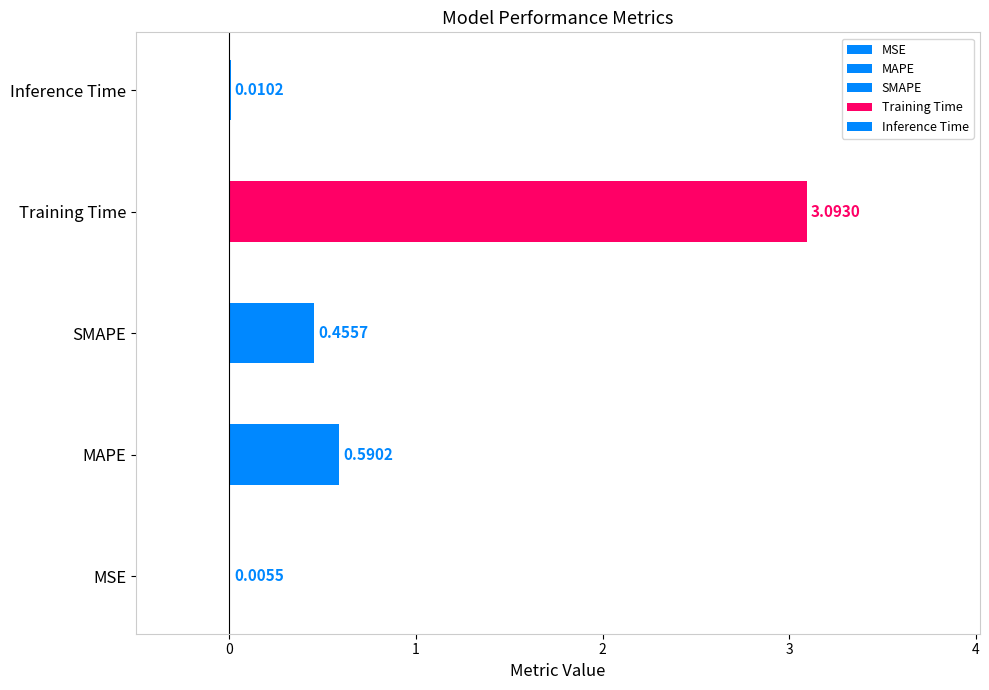

Count the number of data series in this chart.

1